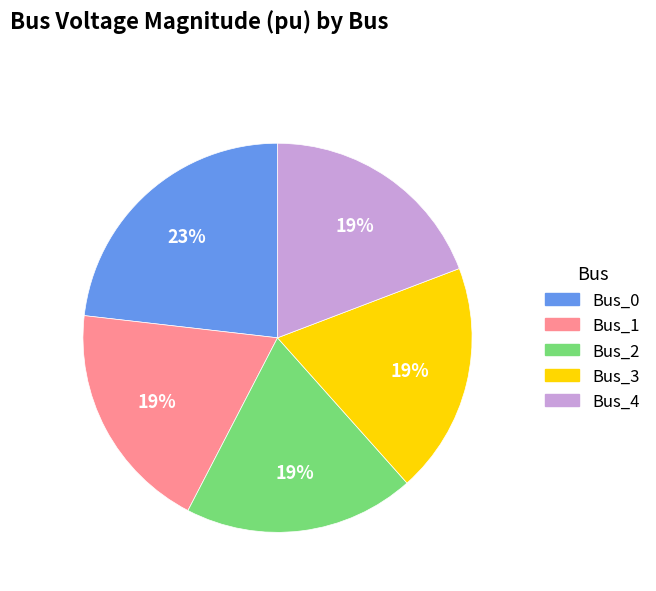

What is the largest slice in the pie chart?

Bus_0